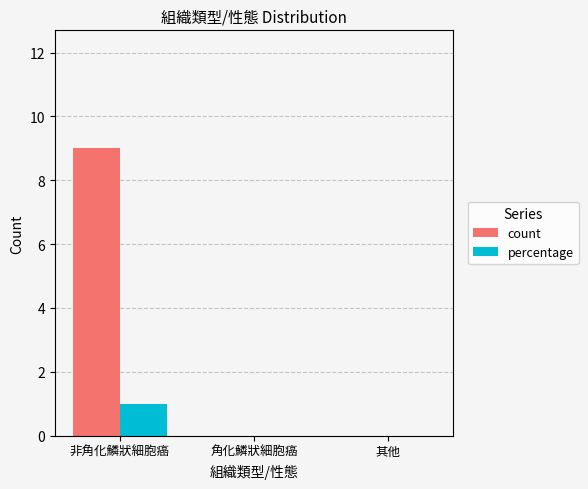

Which label corresponds to the largest value in the chart?

非角化鱗狀細胞癌